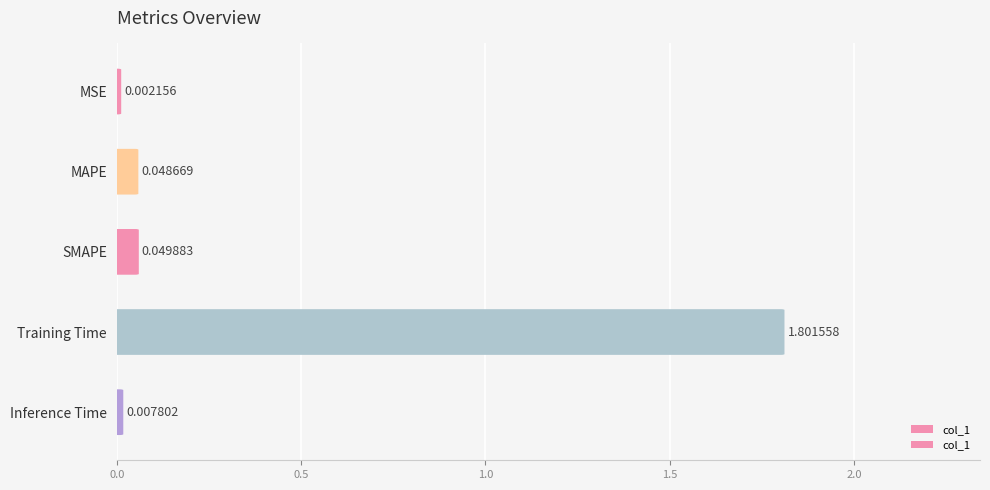

True or false: the data shows 1.8 at Training Time.

True